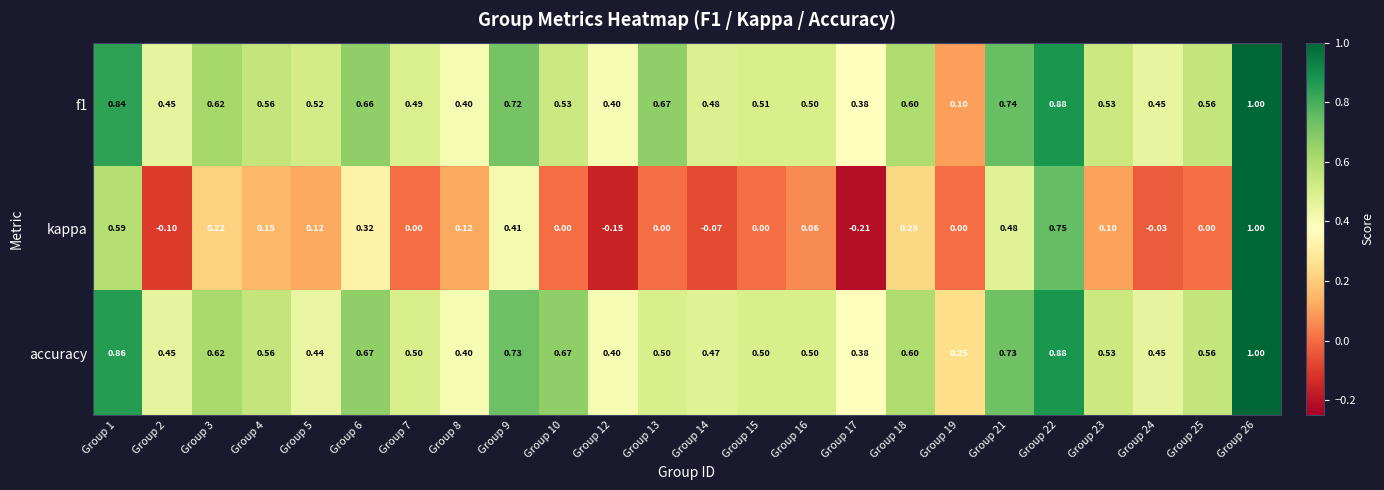

Which series has the widest spread of values?

kappa